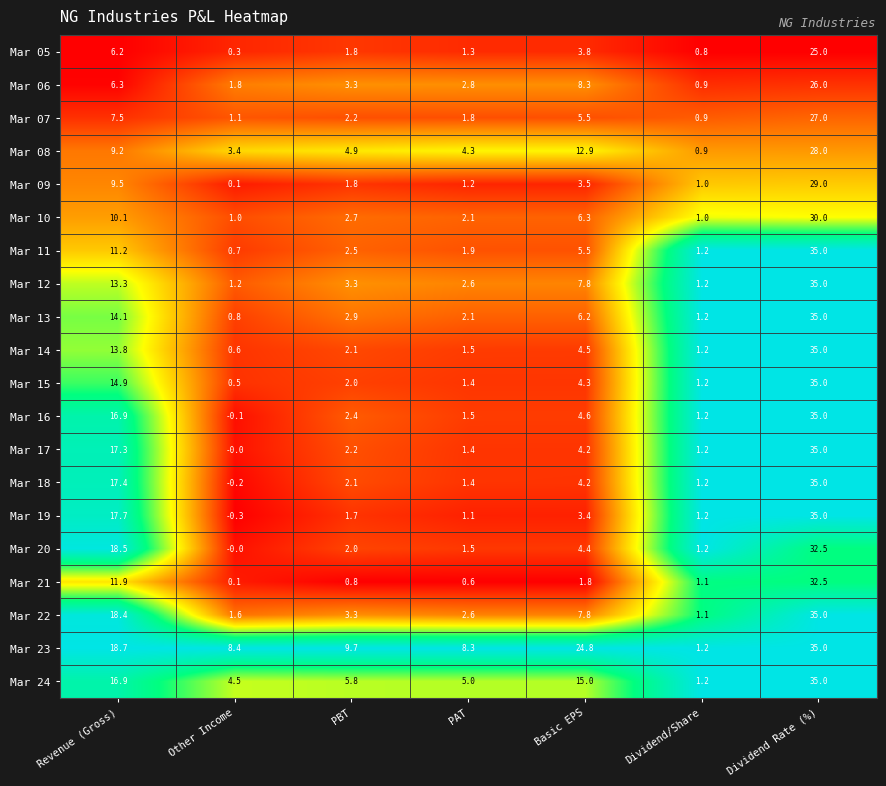

What is the average value of the Mar 07 series?

6.6